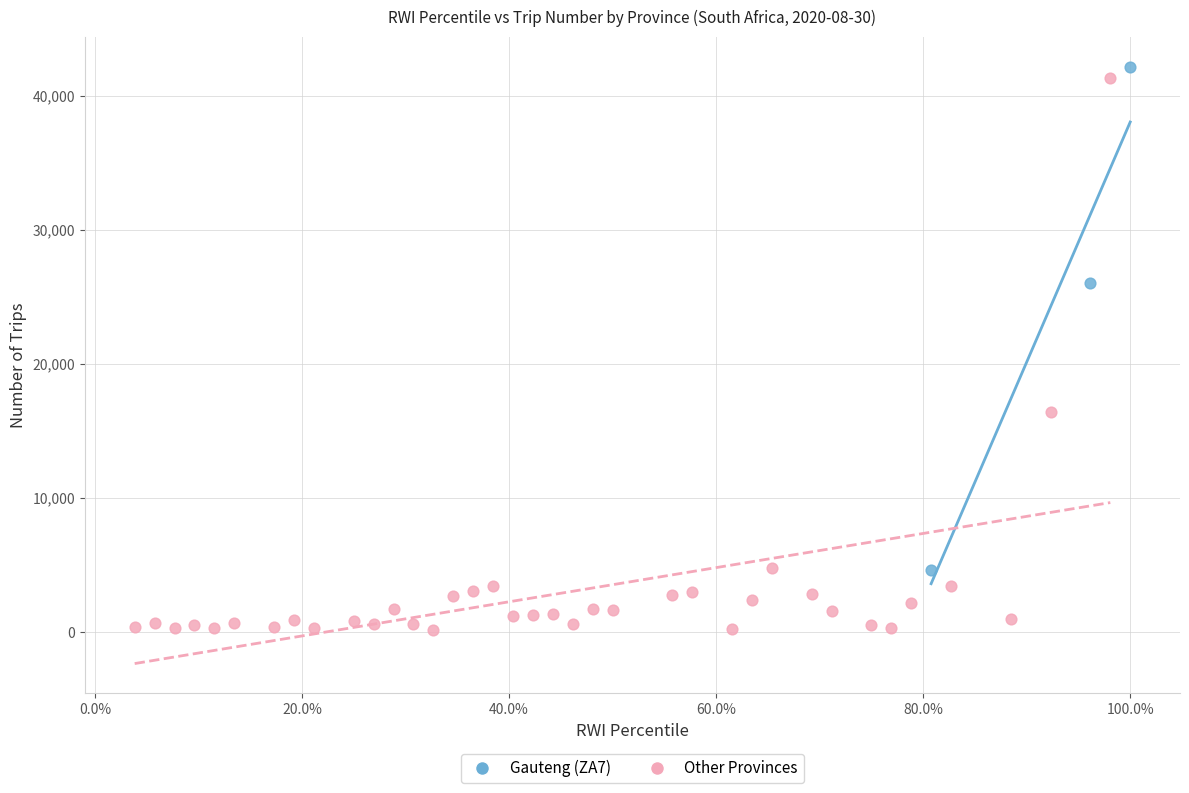

Which series reaches the minimum Y coordinate?

Other Provinces